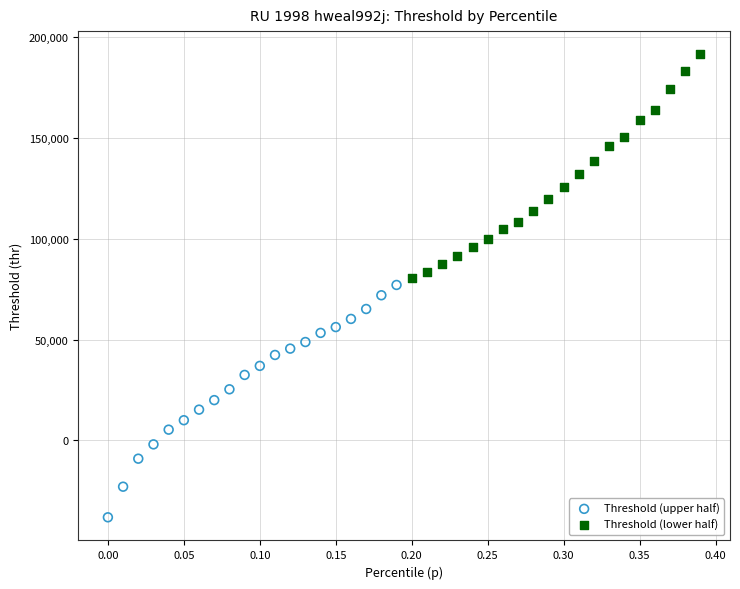

Which series has the largest Y range (max minus min)?

Threshold (upper half)